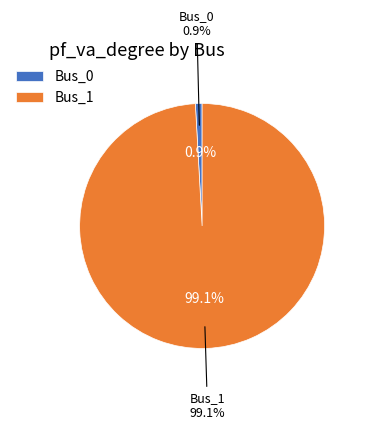

To the nearest percent, what is the average slice percentage?

50%